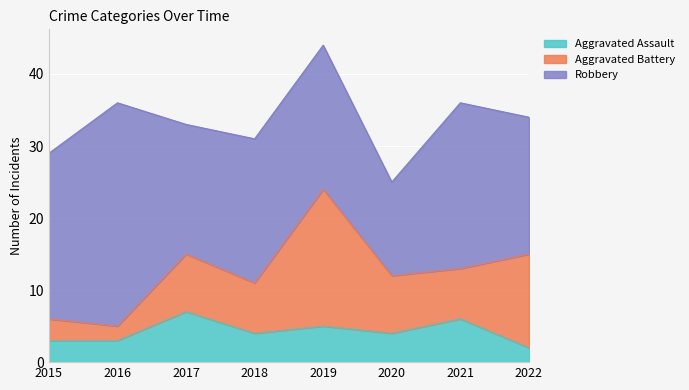

How many series are shown in this chart?

3